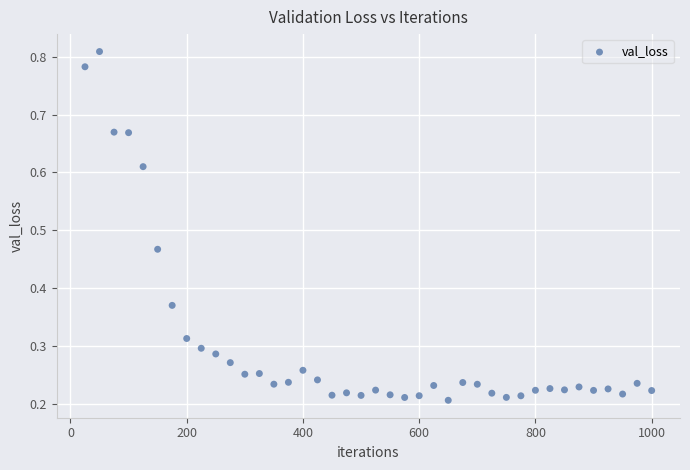

What is the range of X values (max minus min)?

975.0